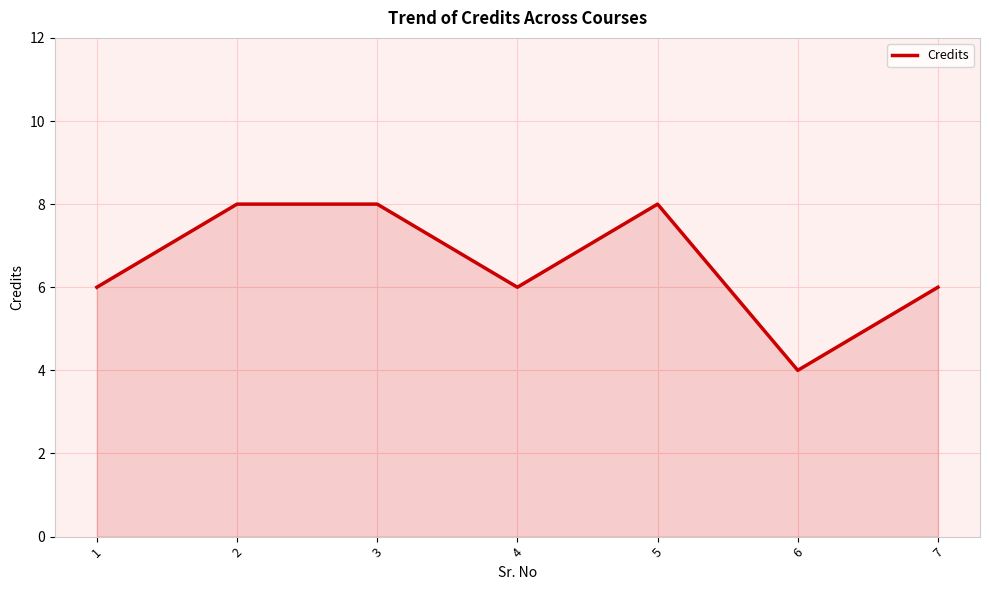

Where is the first local minimum?

4